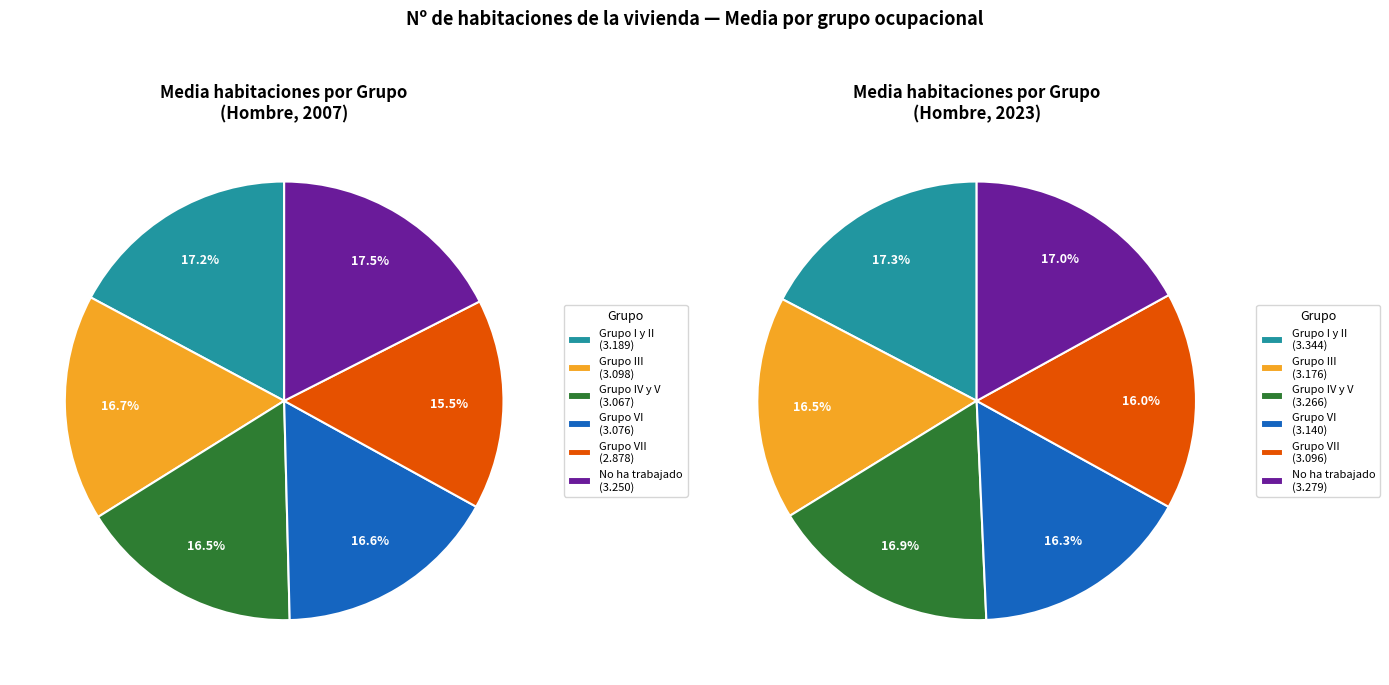

Rank the categories by value from lowest to highest.

Grupo VII, Grupo IV y V, Grupo VI, Grupo III, Grupo I y II, No ha trabajado